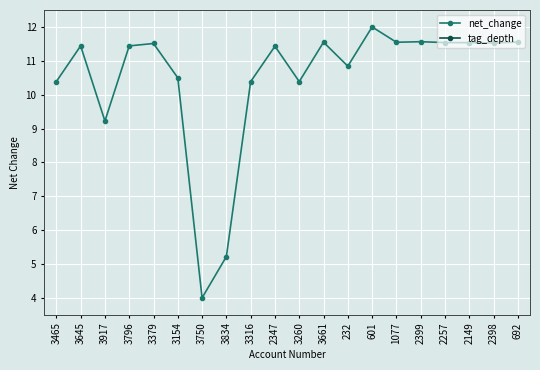

At how many categories does at least one series exceed 5?

19